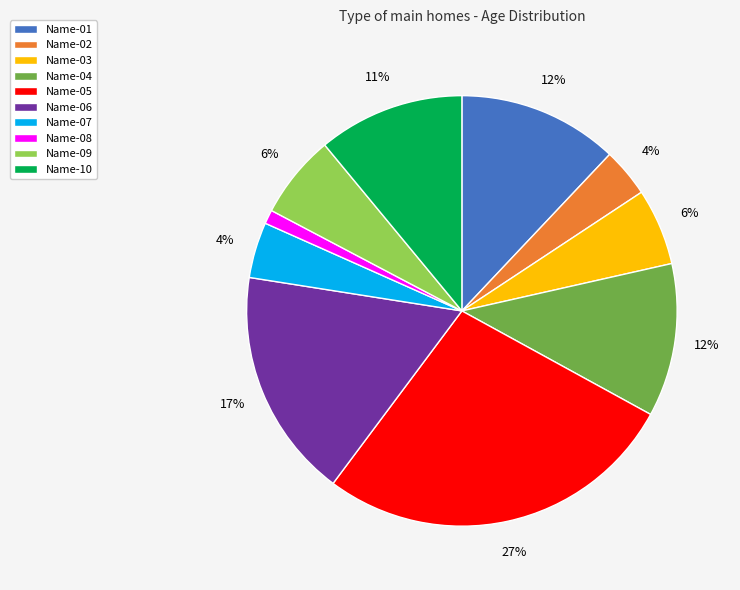

Does Name-06 account for over 50% of the chart?

No